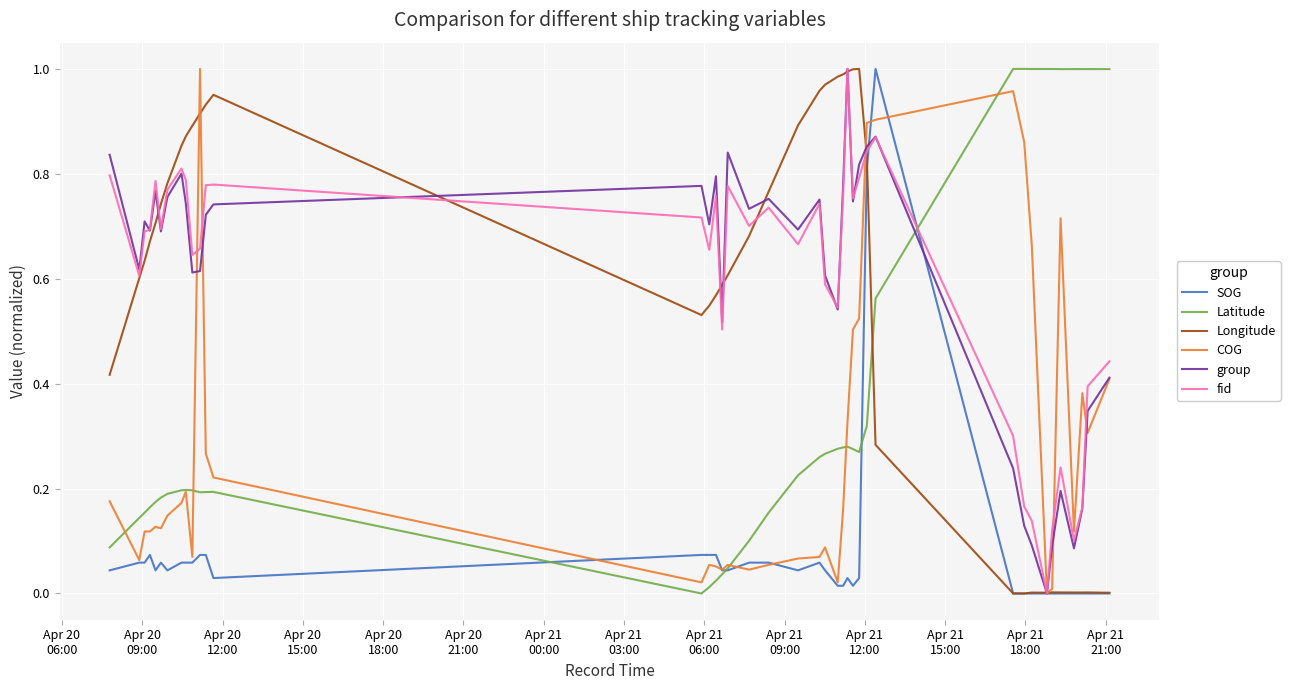

Is this an area chart (filled region under the line)?

No